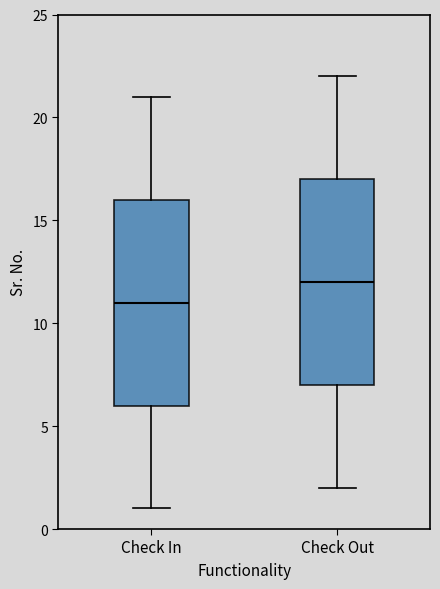

Which box has the lowest median line?

Check In